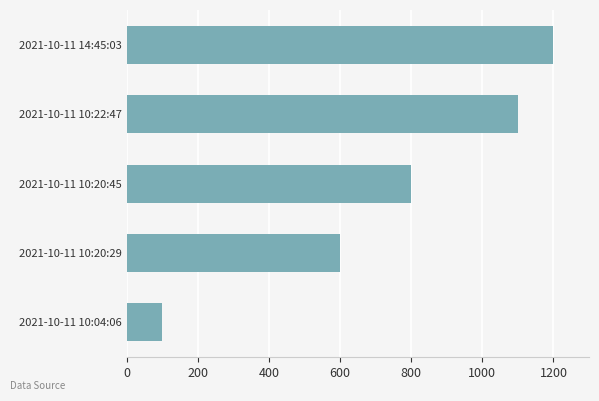

What is the sum of all values?

3800